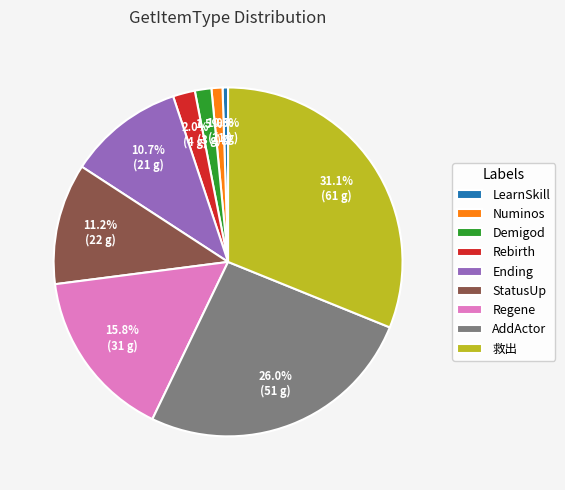

Which slice is the smallest?

LearnSkill